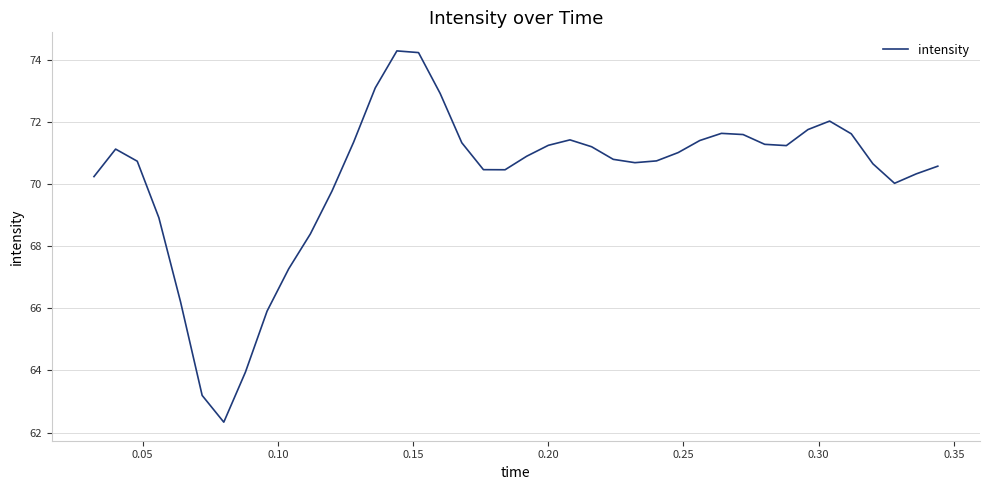

What is the average value?

70.2